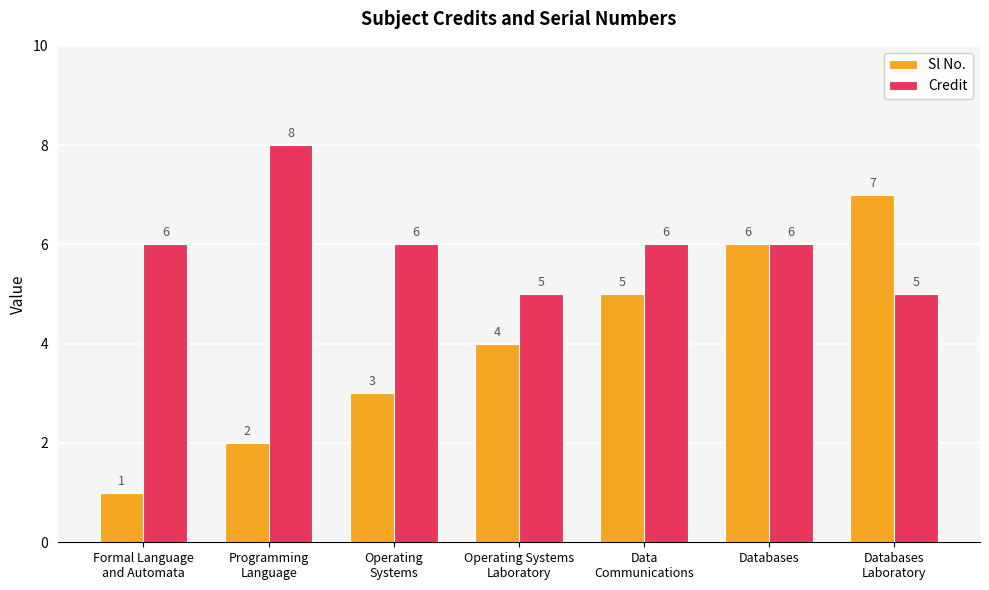

Reading left to right, what are all the values shown in this chart?

Sl No.: 1	2	3	4	5	6	7
Credit: 6	8	6	5	6	6	5